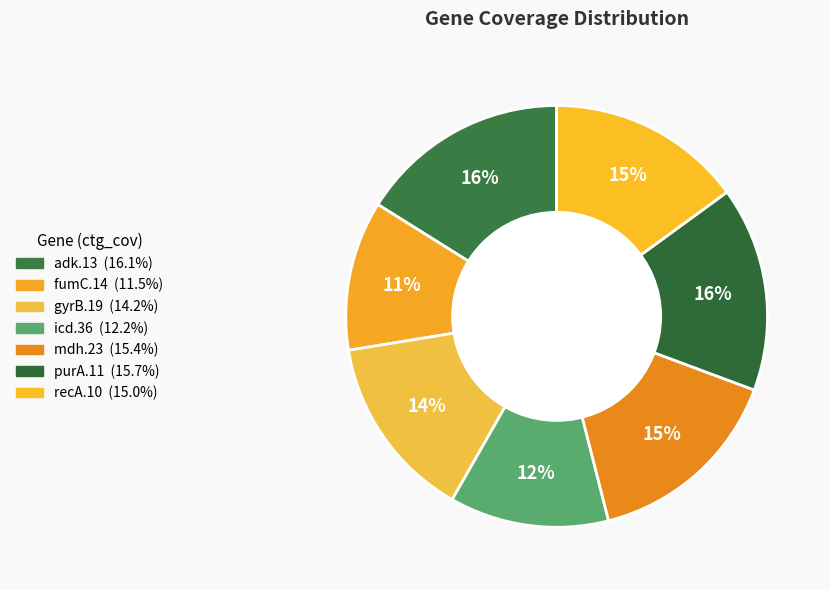

Approximately how many times larger is the value at gyrB.19 compared to mdh.23?

0.9